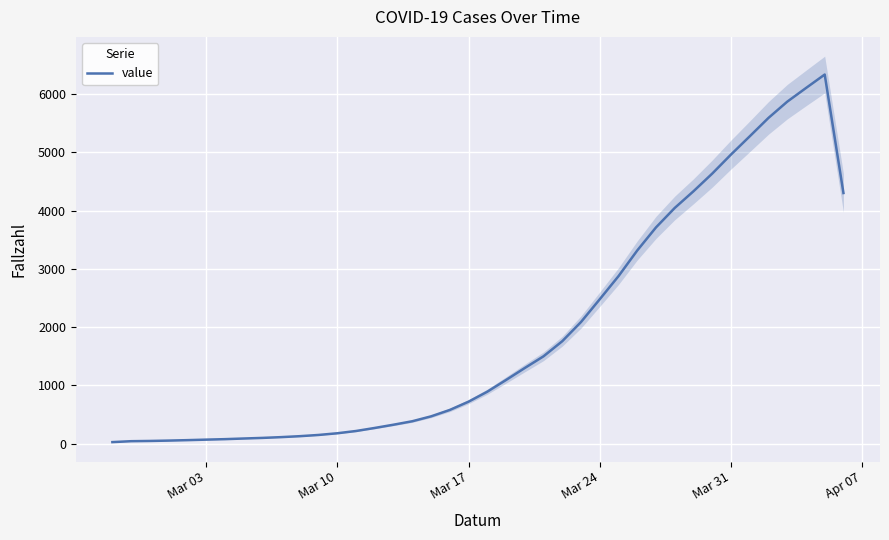

True or false: the data shows 87.8 at Mar 31.

False